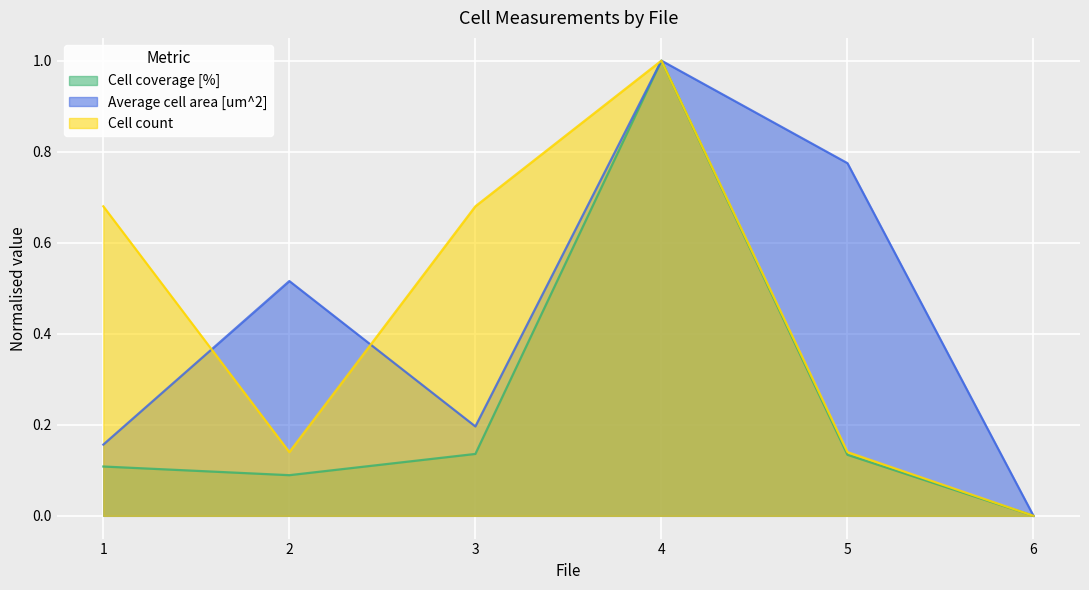

What is the total value across all series at 4?

3.0